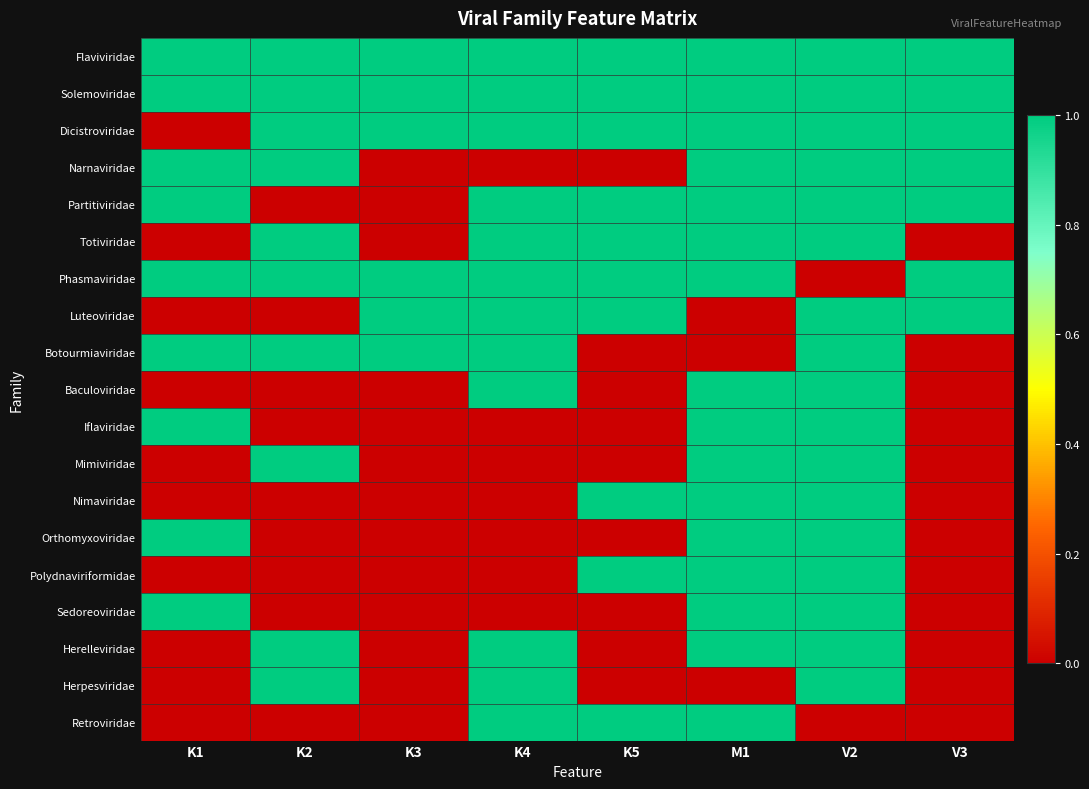

Reading left to right, list all the values displayed in this chart.

Flaviviridae: K1=1	K2=1	K3=1	K4=1	K5=1	M1=1	V2=1	V3=1
Solemoviridae: K1=1	K2=1	K3=1	K4=1	K5=1	M1=1	V2=1	V3=1
Dicistroviridae: K1=0	K2=1	K3=1	K4=1	K5=1	M1=1	V2=1	V3=1
Narnaviridae: K1=1	K2=1	K3=0	K4=0	K5=0	M1=1	V2=1	V3=1
Partitiviridae: K1=1	K2=0	K3=0	K4=1	K5=1	M1=1	V2=1	V3=1
Totiviridae: K1=0	K2=1	K3=0	K4=1	K5=1	M1=1	V2=1	V3=0
Phasmaviridae: K1=1	K2=1	K3=1	K4=1	K5=1	M1=1	V2=0	V3=1
Luteoviridae: K1=0	K2=0	K3=1	K4=1	K5=1	M1=0	V2=1	V3=1
Botourmiaviridae: K1=1	K2=1	K3=1	K4=1	K5=0	M1=0	V2=1	V3=0
Baculoviridae: K1=0	K2=0	K3=0	K4=1	K5=0	M1=1	V2=1	V3=0
Iflaviridae: K1=1	K2=0	K3=0	K4=0	K5=0	M1=1	V2=1	V3=0
Mimiviridae: K1=0	K2=1	K3=0	K4=0	K5=0	M1=1	V2=1	V3=0
Nimaviridae: K1=0	K2=0	K3=0	K4=0	K5=1	M1=1	V2=1	V3=0
Orthomyxoviridae: K1=1	K2=0	K3=0	K4=0	K5=0	M1=1	V2=1	V3=0
Polydnaviriformidae: K1=0	K2=0	K3=0	K4=0	K5=1	M1=1	V2=1	V3=0
Sedoreoviridae: K1=1	K2=0	K3=0	K4=0	K5=0	M1=1	V2=1	V3=0
Herelleviridae: K1=0	K2=1	K3=0	K4=1	K5=0	M1=1	V2=1	V3=0
Herpesviridae: K1=0	K2=1	K3=0	K4=1	K5=0	M1=0	V2=1	V3=0
Retroviridae: K1=0	K2=0	K3=0	K4=1	K5=1	M1=1	V2=0	V3=0